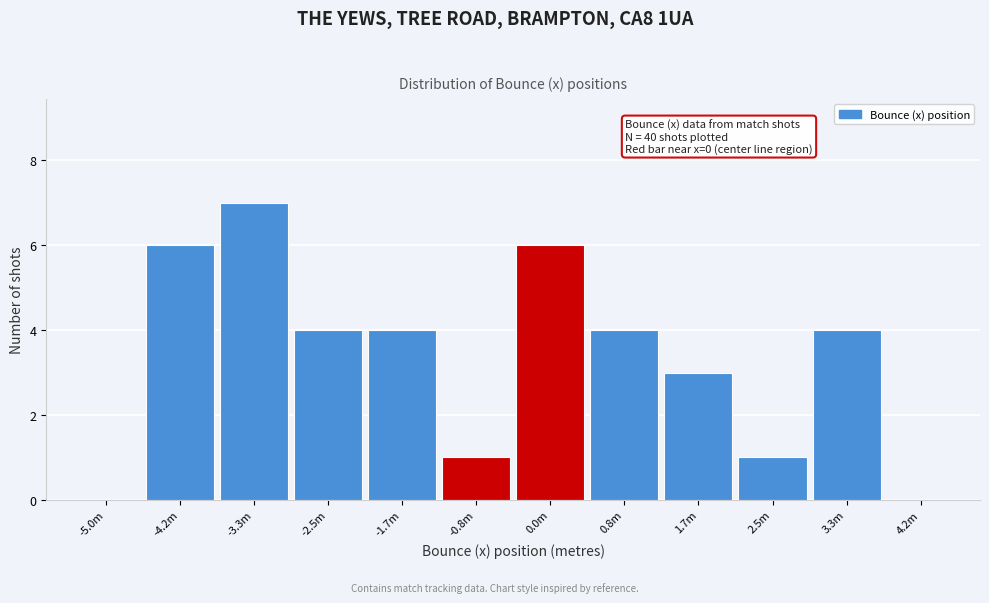

Reading left to right, extract all data points from this chart.

-5.0m=0	-4.2m=6	-3.3m=7	-2.5m=4	-1.7m=4	-0.8m=1	0.0m=6	0.8m=4	1.7m=3	2.5m=1	3.3m=4	4.2m=0